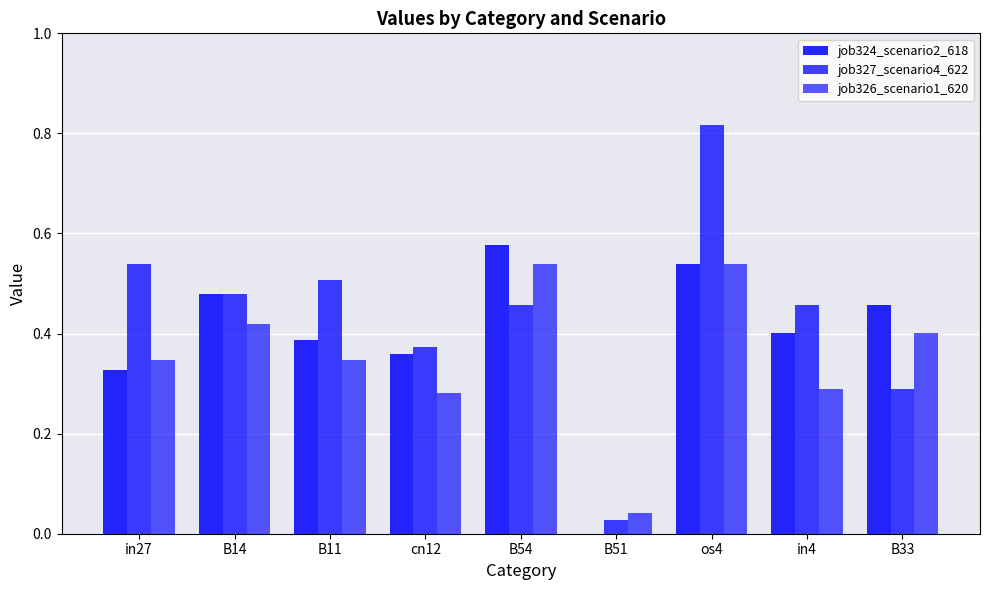

How many positive values does the job324_scenario2_618 series have?

8